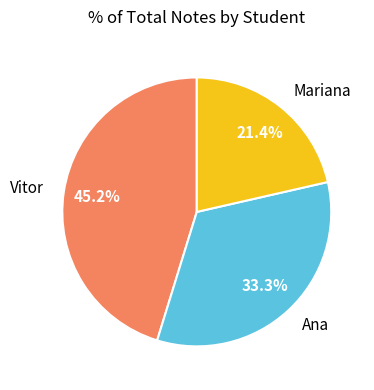

Which has a higher value, Vitor or Ana?

Vitor